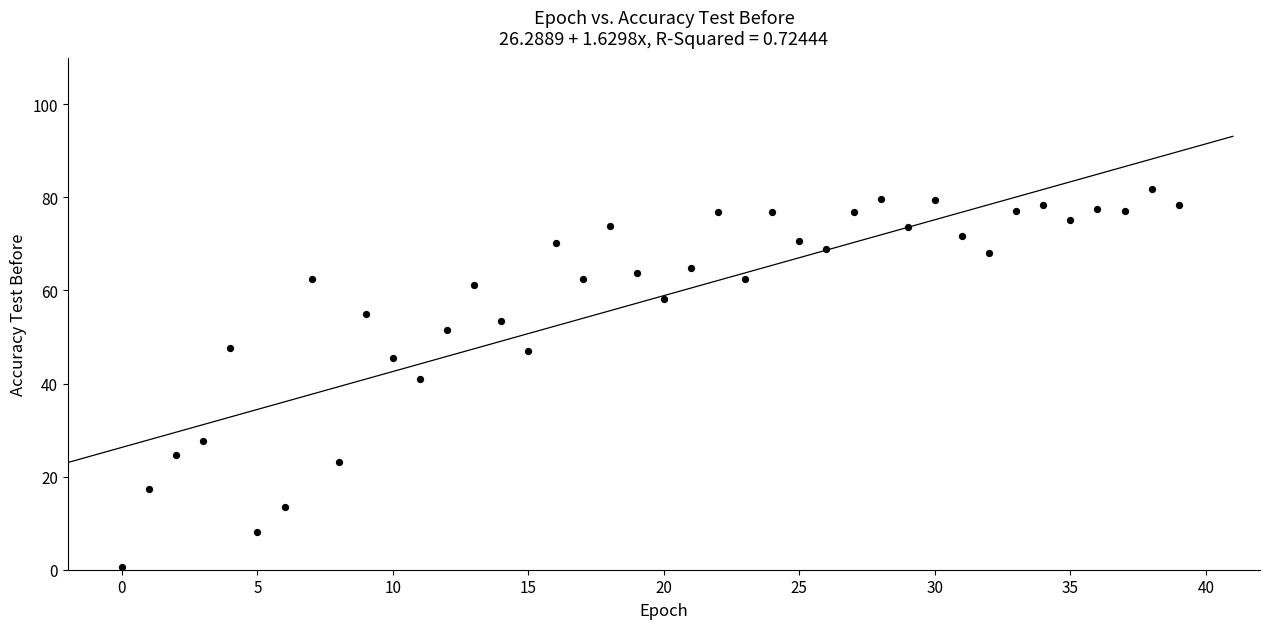

What is the range of Y values (max minus min)?

81.0